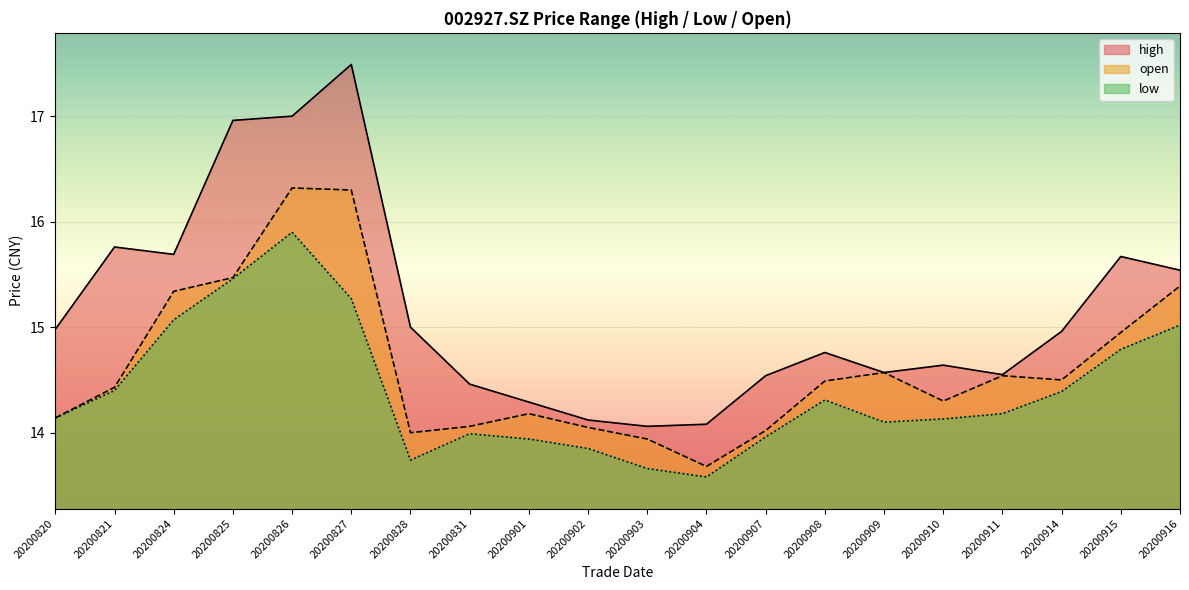

What is the sum of all high values?

303.1